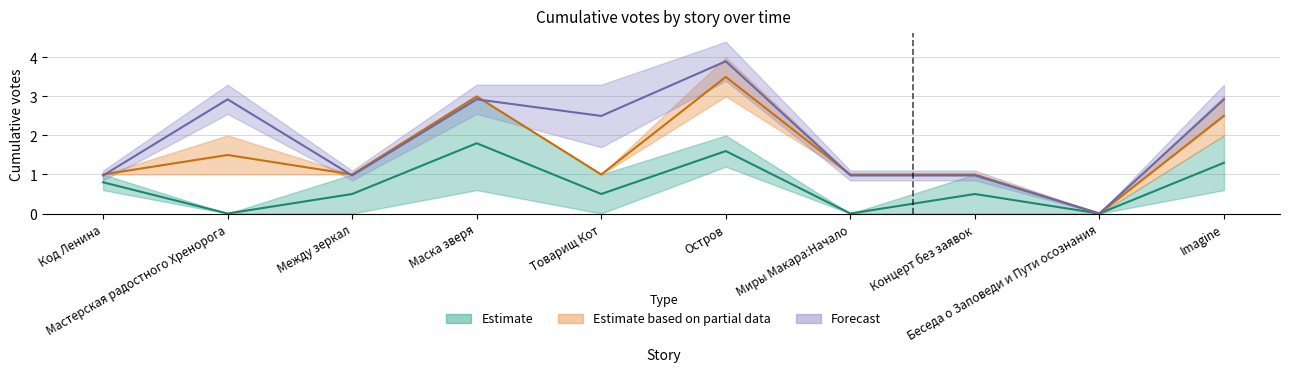

Which category has the lowest value across all series?

Мастерская радостного Хренорога